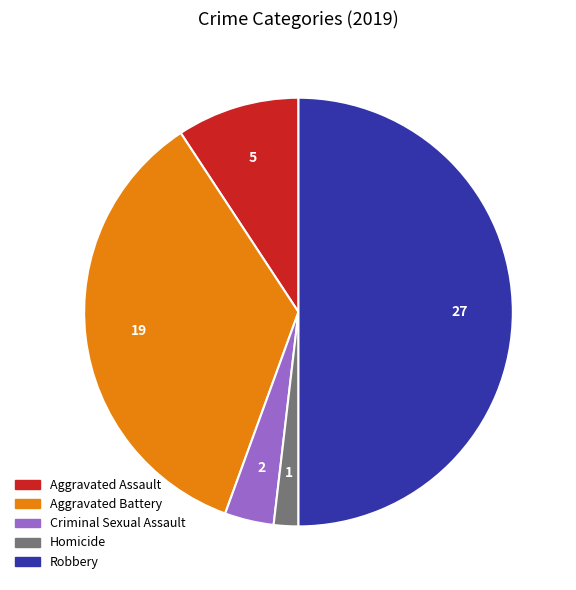

How many segments does this pie chart have?

5